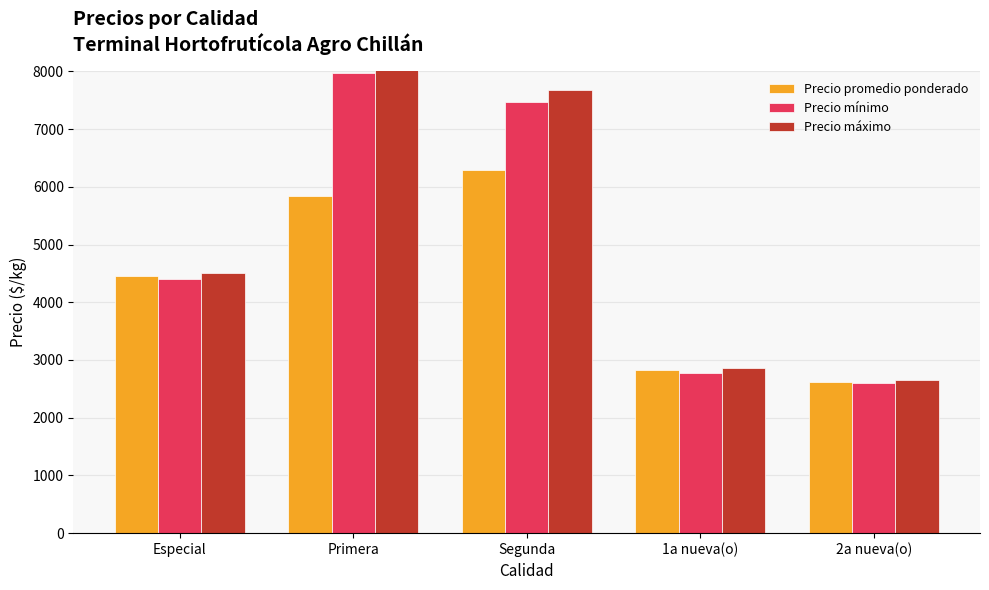

What is the value of the Precio promedio ponderado bar at the 3rd from the left?

6292